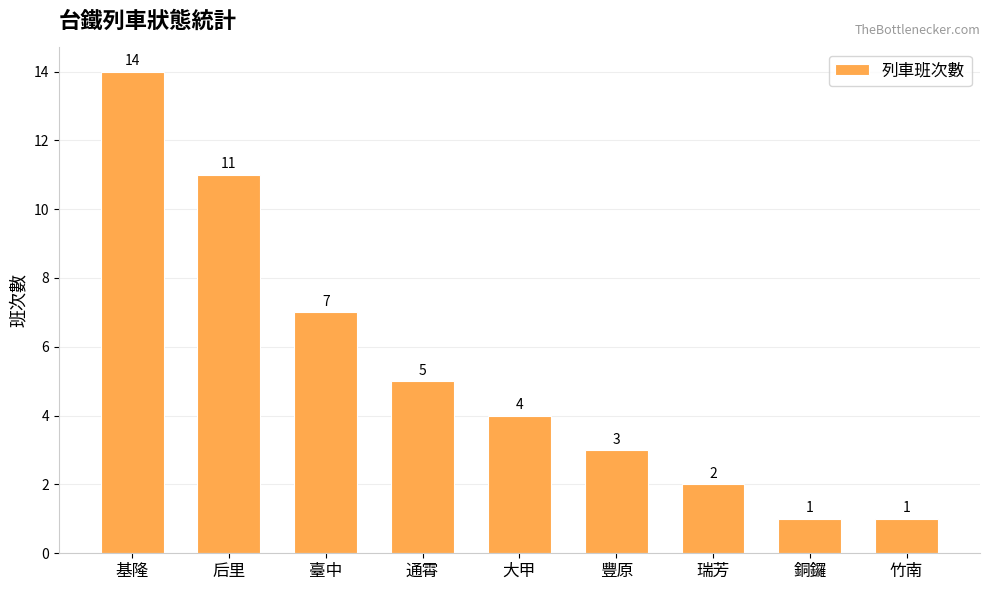

What is the difference between the values at 豐原 and 大甲?

1